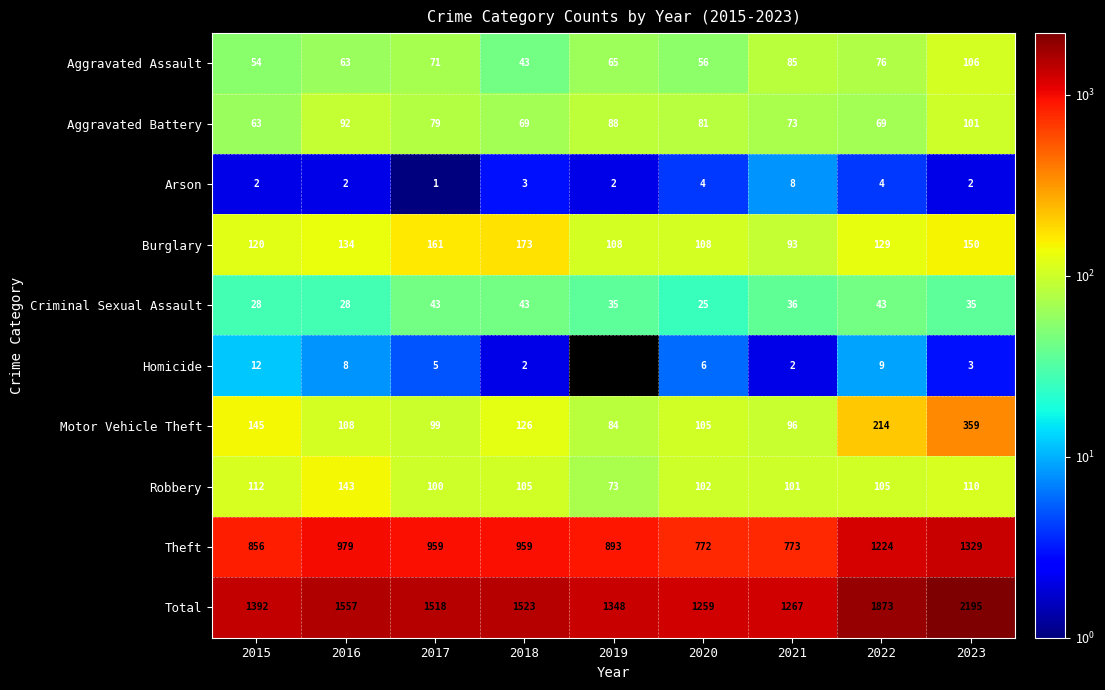

How many data points in Criminal Sexual Assault are less than 35?

3